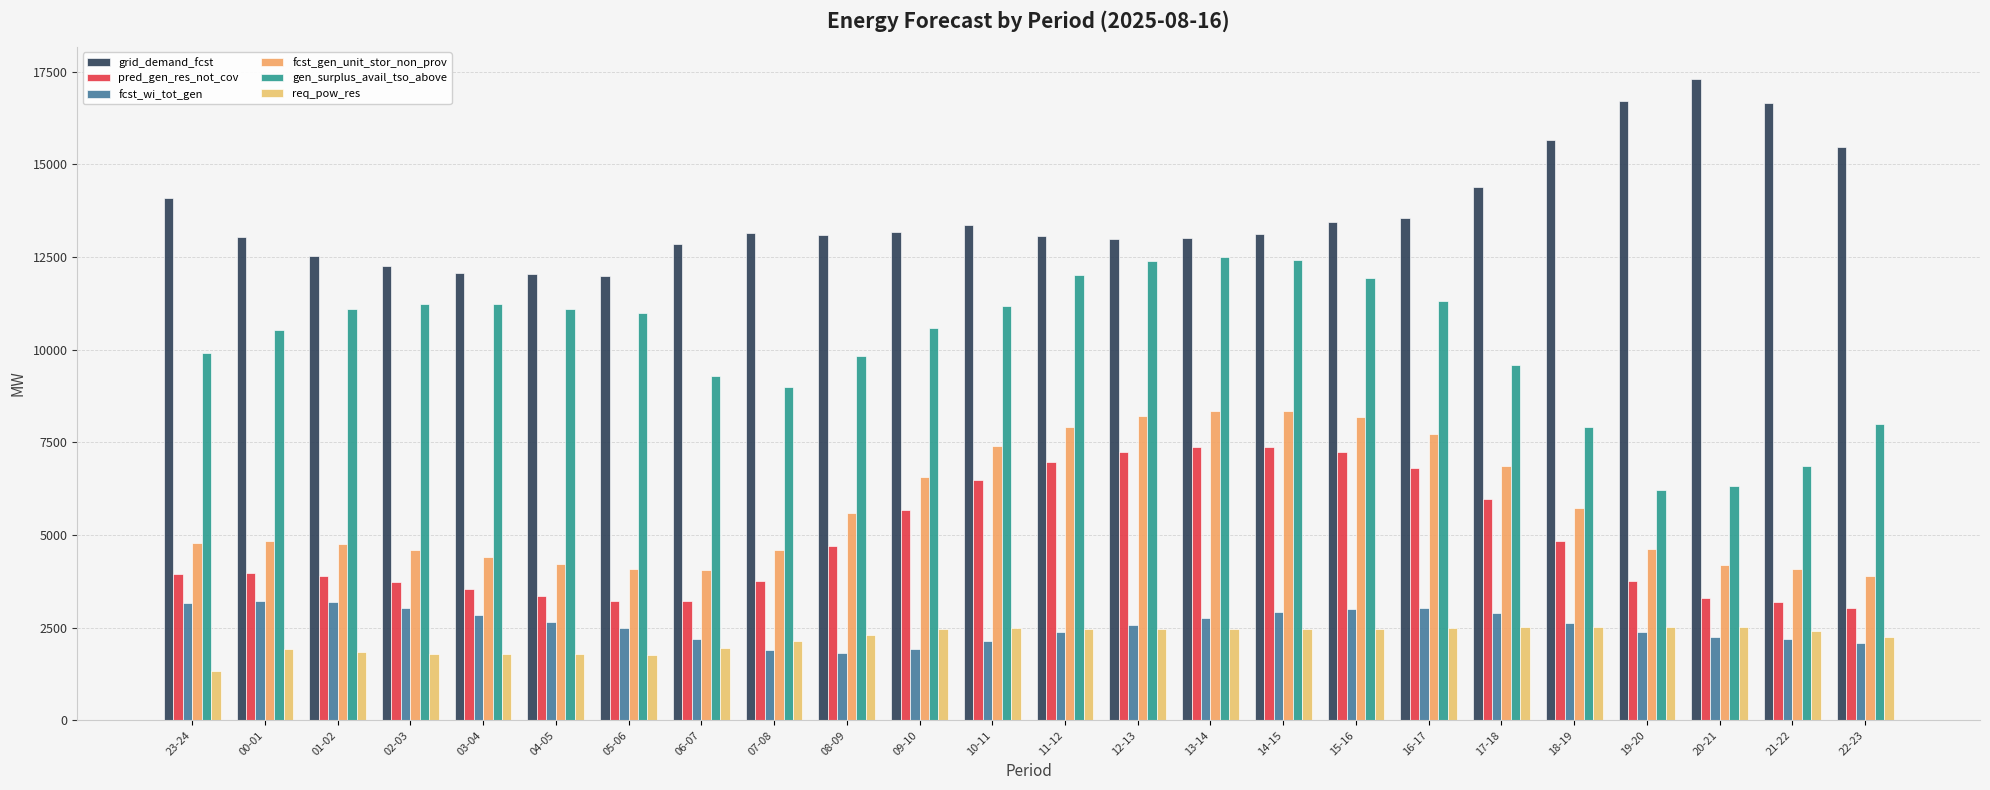

What are all the series names shown in the legend?

grid_demand_fcst, pred_gen_res_not_cov, fcst_wi_tot_gen, fcst_gen_unit_stor_non_prov, gen_surplus_avail_tso_above, req_pow_res